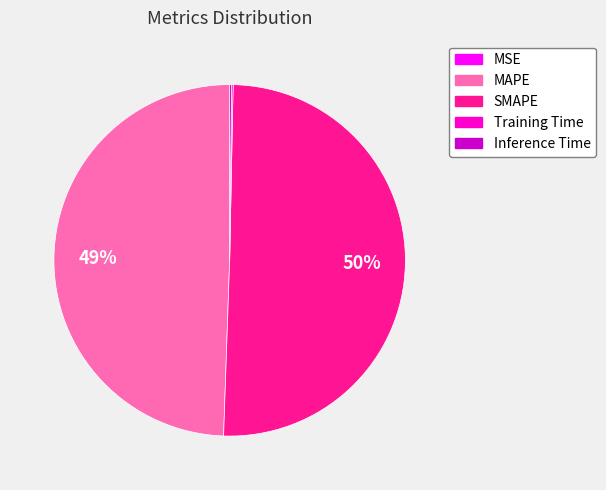

To the nearest percent, what is the average slice percentage?

20%